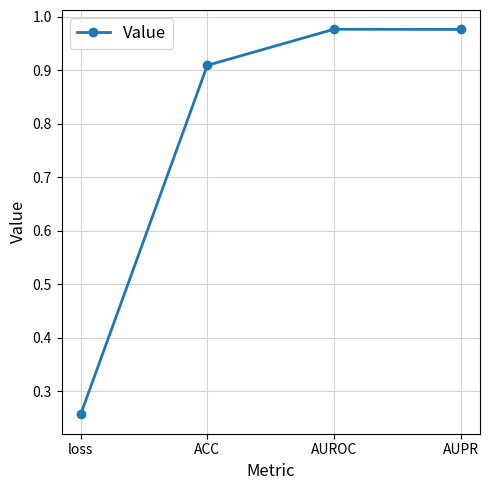

What is the label of the 4th point from the left?

AUPR